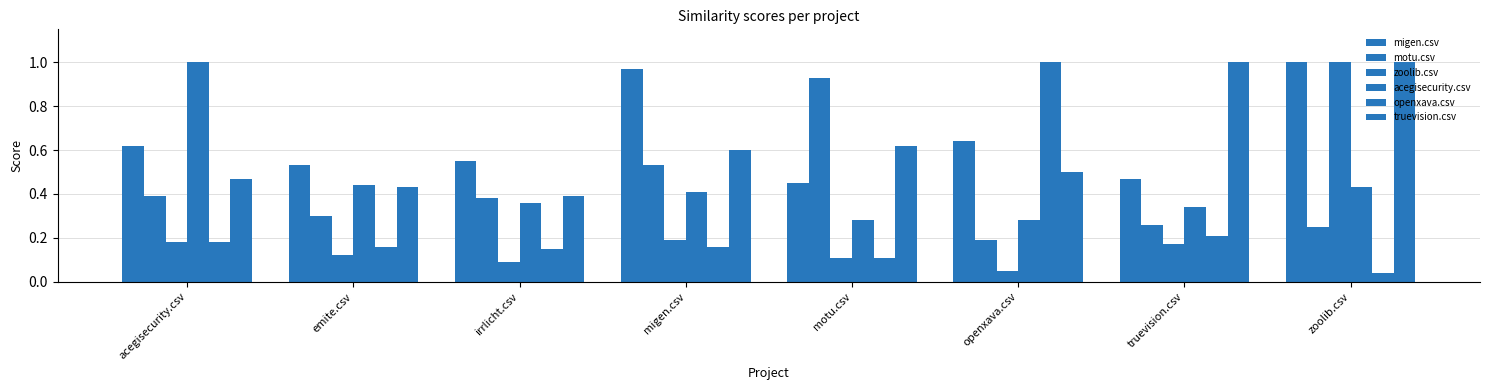

Where is zoolib.csv nearest to the value 0?

openxava.csv